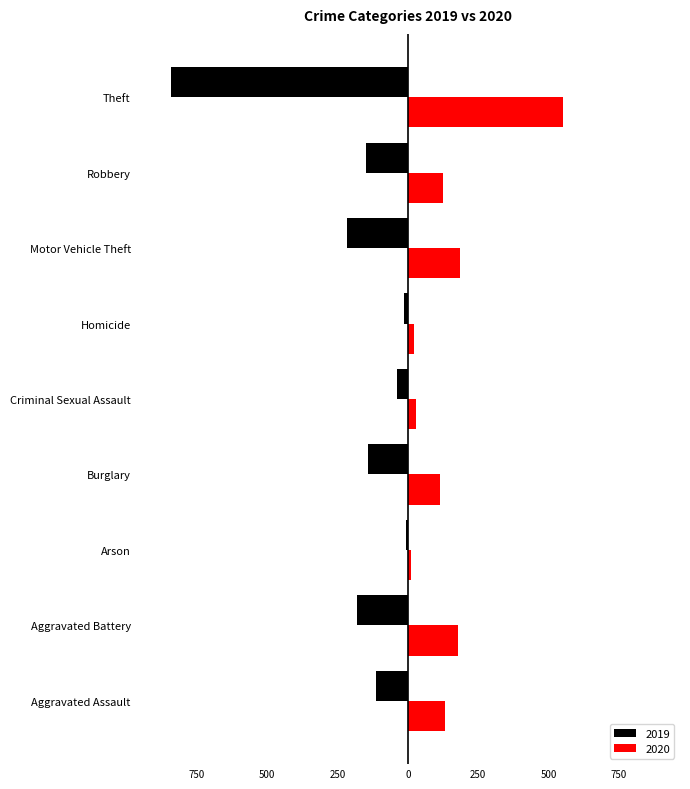

What are all the series names shown in the legend?

2019, 2020